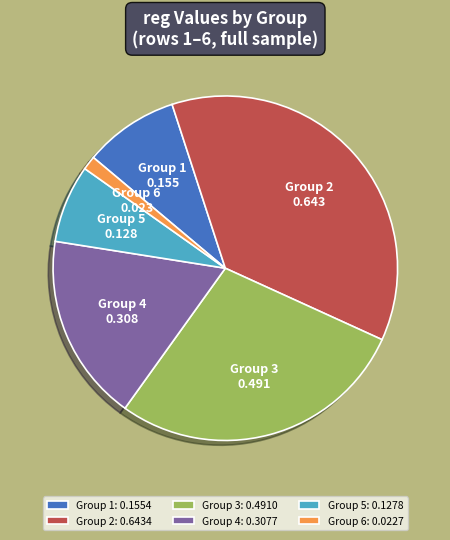

Which category has the biggest portion of the pie?

Group 2: 0.6434